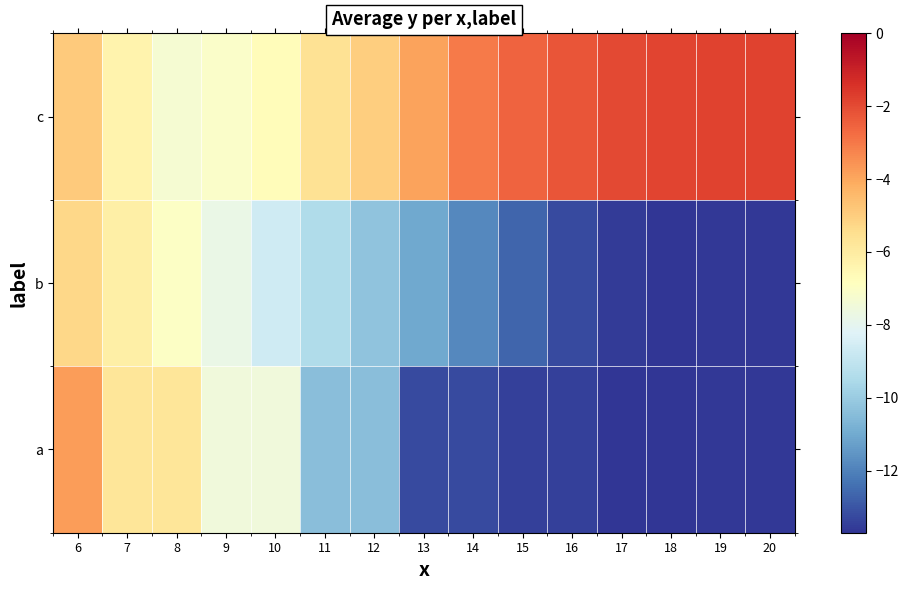

Reading left to right, transcribe all the data shown in this chart.

a: 6=-3.8	7=-5.8	8=-5.8	9=-7.5	10=-7.5	11=-10.4	12=-10.4	13=-13.3	14=-13.3	15=-13.5	16=-13.5	17=-13.7	18=-13.7	19=-13.6	20=-13.6
b: 6=-5.2	7=-6.1	8=-7.0	9=-7.8	10=-8.6	11=-9.4	12=-10.3	13=-11.1	14=-11.9	15=-12.6	16=-13.3	17=-13.6	18=-13.7	19=-13.6	20=-13.6
c: 6=-4.9	7=-6.4	8=-7.3	9=-7.1	10=-6.7	11=-5.6	12=-5.0	13=-3.9	14=-3.0	15=-2.6	16=-2.2	17=-2.0	18=-1.8	19=-1.8	20=-1.8